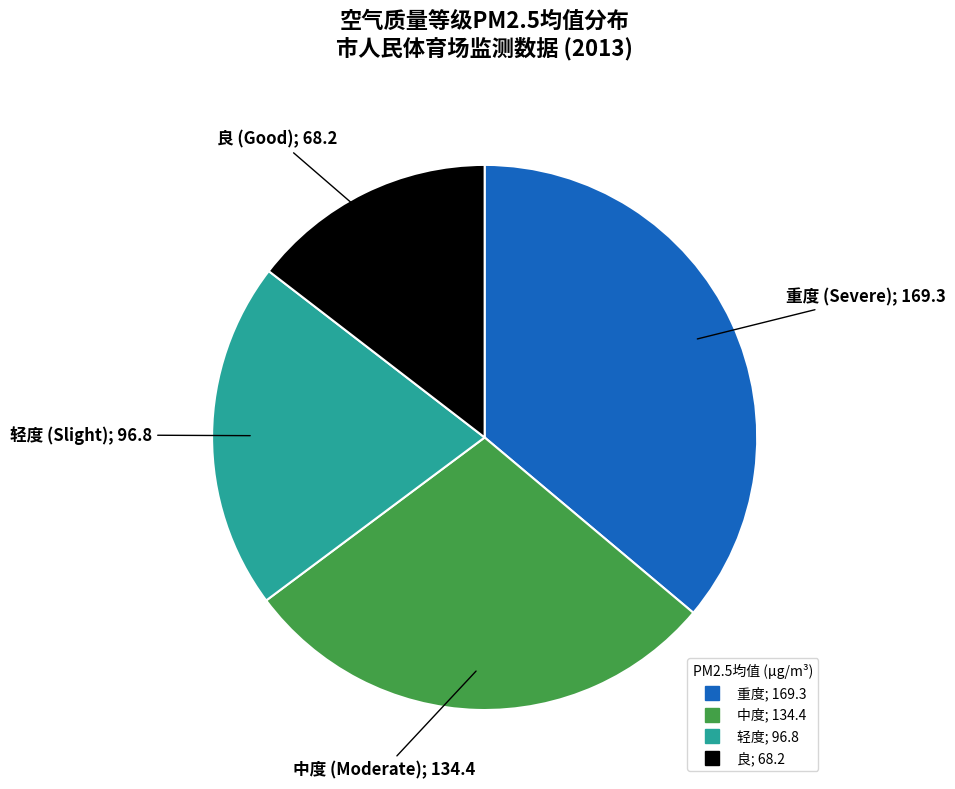

How many segments does this pie chart have?

4